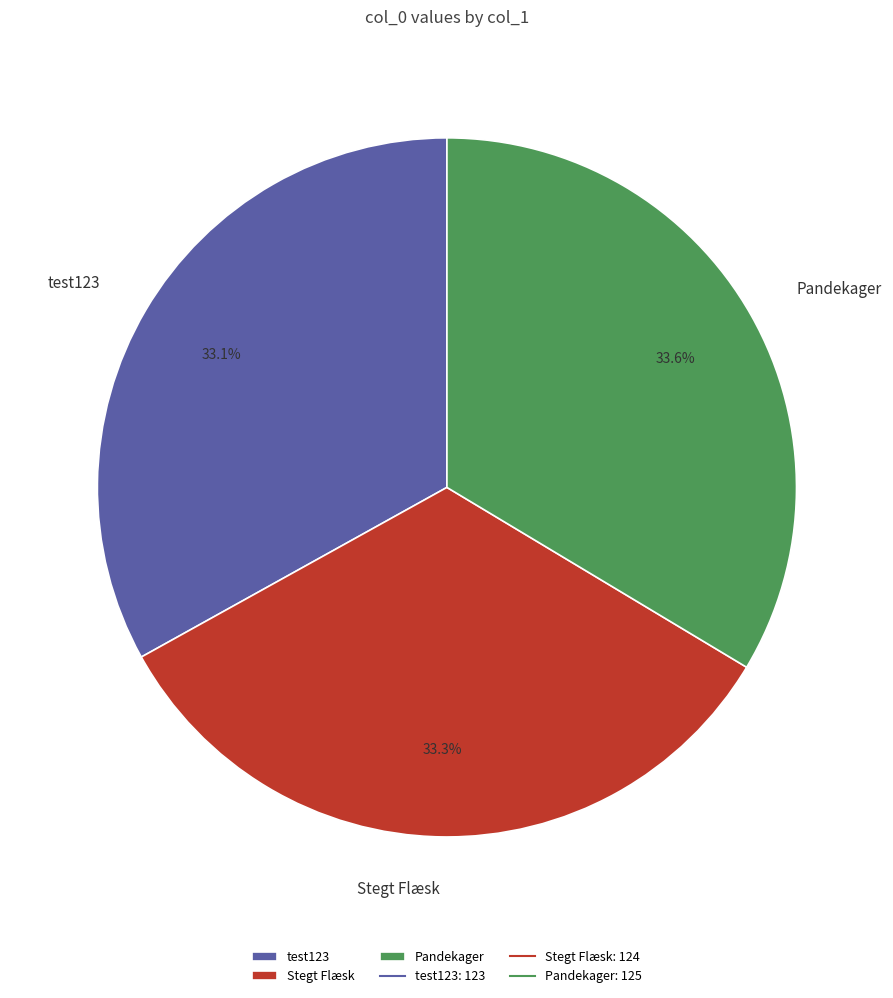

Approximately how many times larger is the value at test123 compared to Stegt Flæsk?

1.0